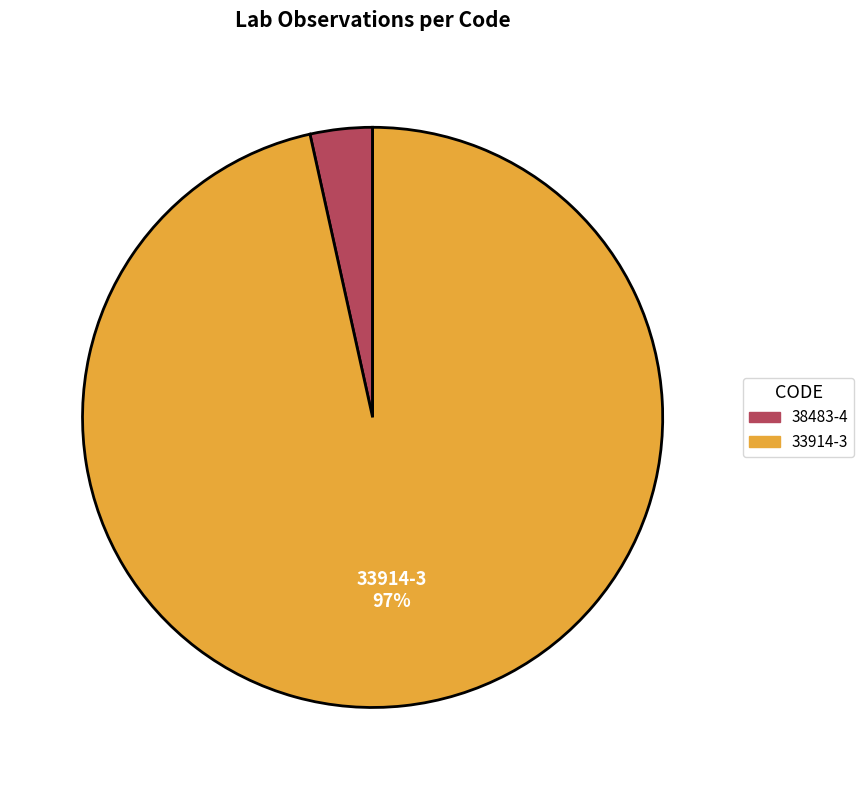

How many slices are in this pie chart?

2